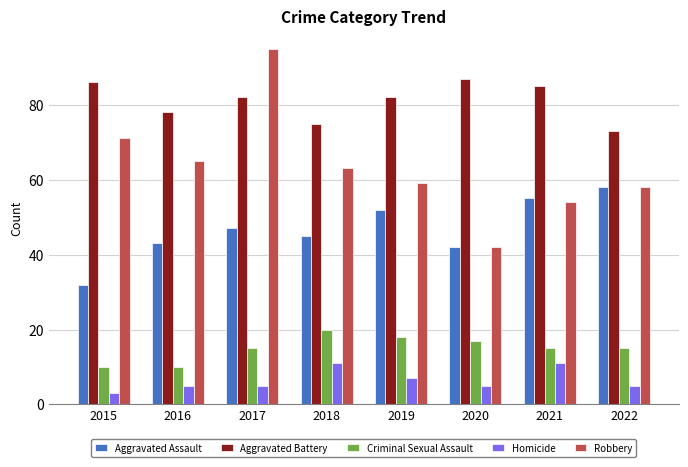

Reading left to right, list all the values displayed in this chart.

Aggravated Assault: 2015=32	2016=43	2017=47	2018=45	2019=52	2020=42	2021=55	2022=58
Aggravated Battery: 2015=86	2016=78	2017=82	2018=75	2019=82	2020=87	2021=85	2022=73
Criminal Sexual Assault: 2015=10	2016=10	2017=15	2018=20	2019=18	2020=17	2021=15	2022=15
Homicide: 2015=3	2016=5	2017=5	2018=11	2019=7	2020=5	2021=11	2022=5
Robbery: 2015=71	2016=65	2017=95	2018=63	2019=59	2020=42	2021=54	2022=58